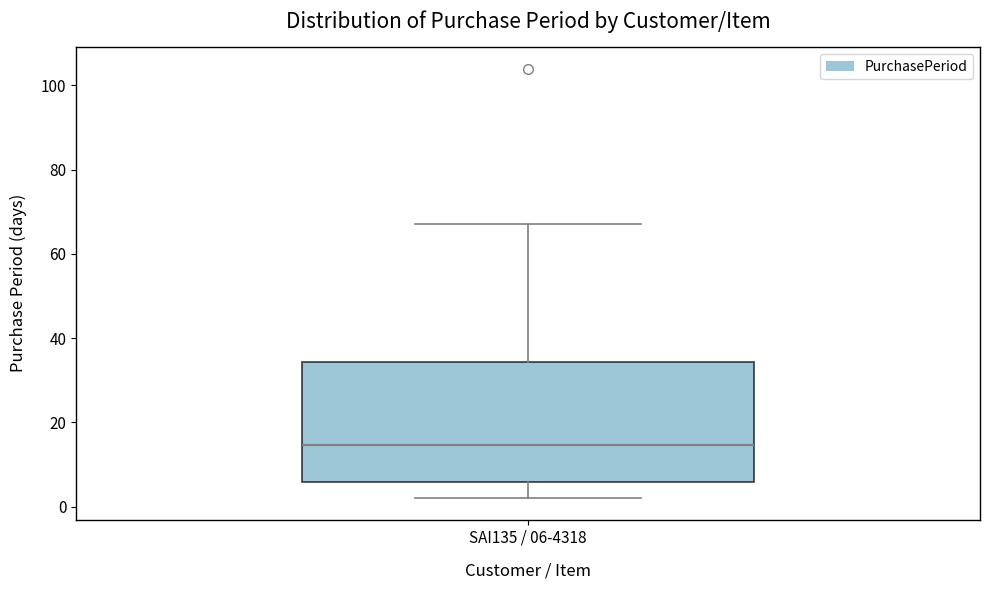

Read this box plot against the y-axis: the position of the median line, the range covered by the box, and the ends of both whiskers. The values are not printed on the chart, so give them approximately, as read against the axis.

median 14, box 6 to 34, whiskers 2 to 68